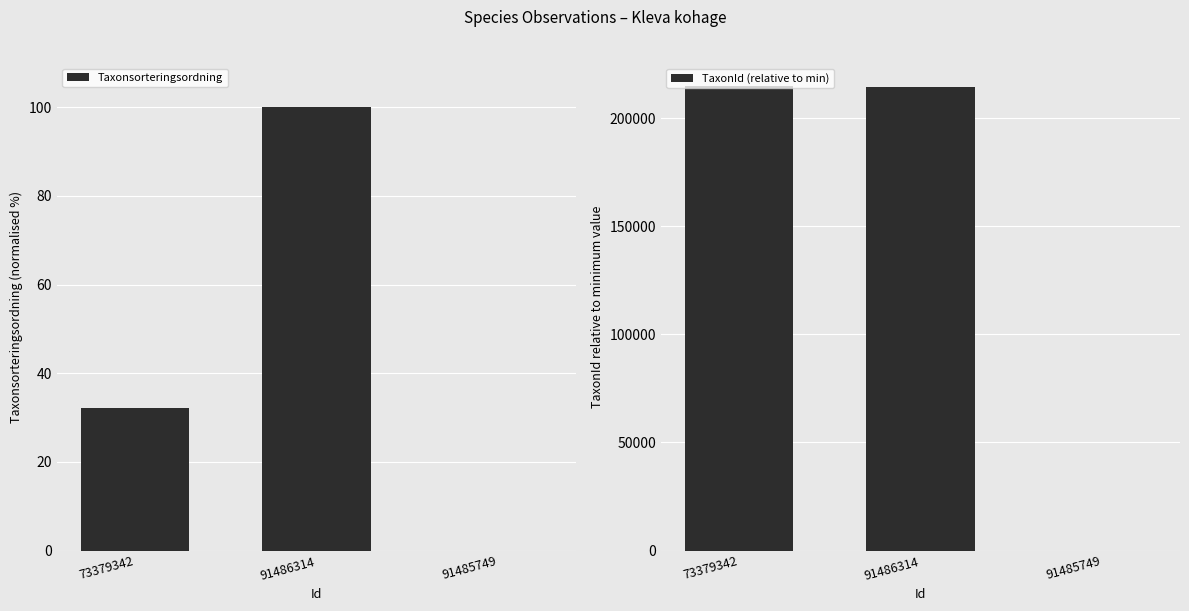

Which has a higher value, 91486314 or 73379342?

91486314